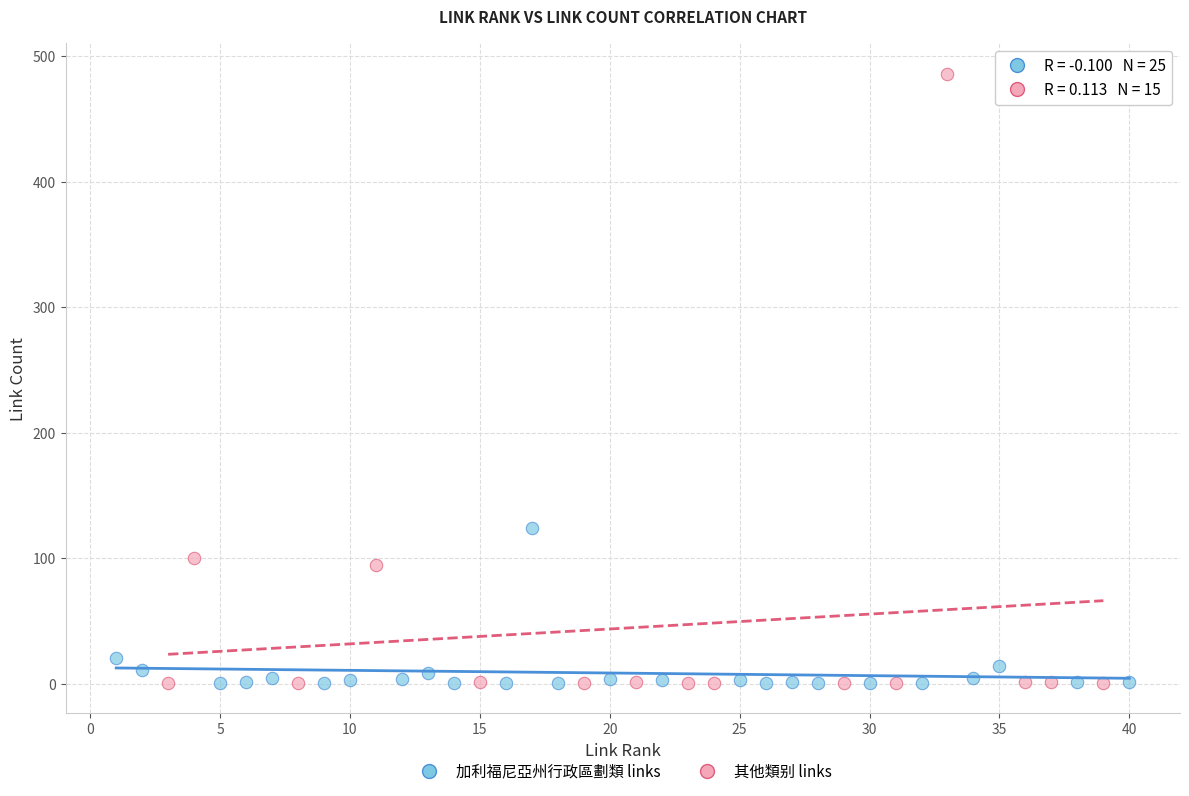

Which series contains the highest Y value?

其他類别 links